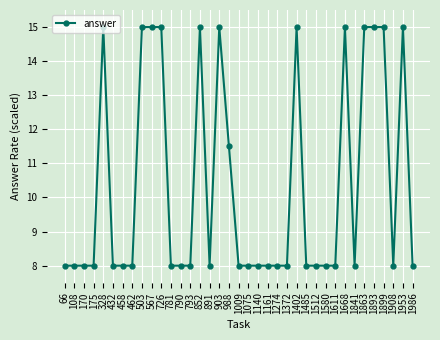

True or false: the data has more than 0 interior local peaks.

True